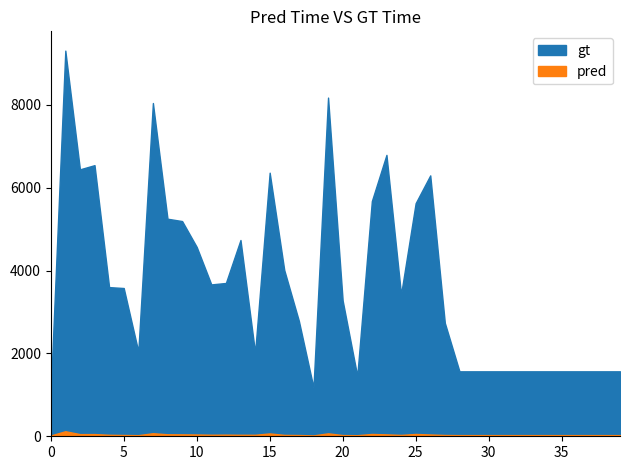

Reading right to left, extract all data points from this chart.

col_2: 39=1568	38=1568	37=1568	36=1568	35=1568	34=1568	33=1568	32=1568	31=1568	30=1568	29=1568	28=1568	27=2737	26=6298	25=5627	24=3425	23=6793	22=5678	21=1456	20=3277	19=8176	18=1176	17=2786	16=4012	15=6363	14=2016	13=4738	12=3701	11=3666	10=4571	9=5195	8=5252	7=8045	6=2046	5=3579	4=3601	3=6545	2=6444	1=9310	0=1064
col_1: 39=28	38=28	37=28	36=28	35=28	34=28	33=28	32=28	31=28	30=28	29=28	28=28	27=31	26=43	25=56	24=33	23=46	22=56	21=26	20=29	19=71	18=21	17=30	16=33	15=69	14=36	13=36	12=39	11=37	10=43	9=46	8=48	7=74	6=27	5=31	4=36	3=53	2=52	1=122	0=19